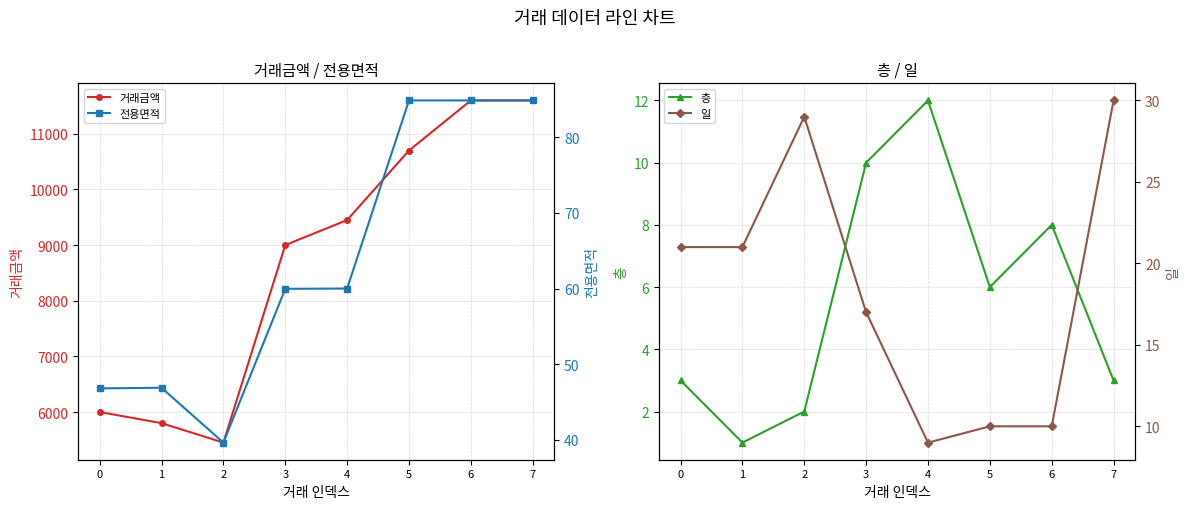

True or false: 층 has more than 0 interior local peaks.

True